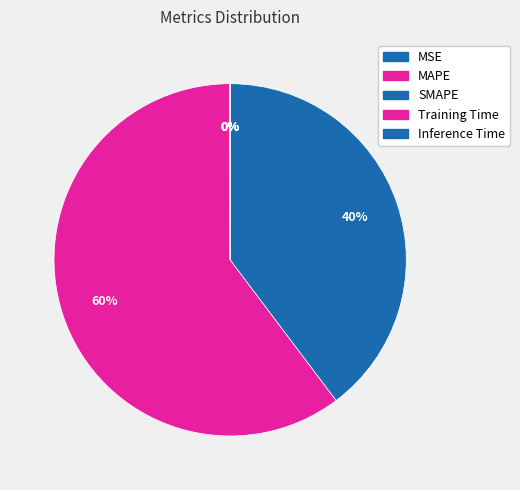

How many segments does this pie chart have?

5